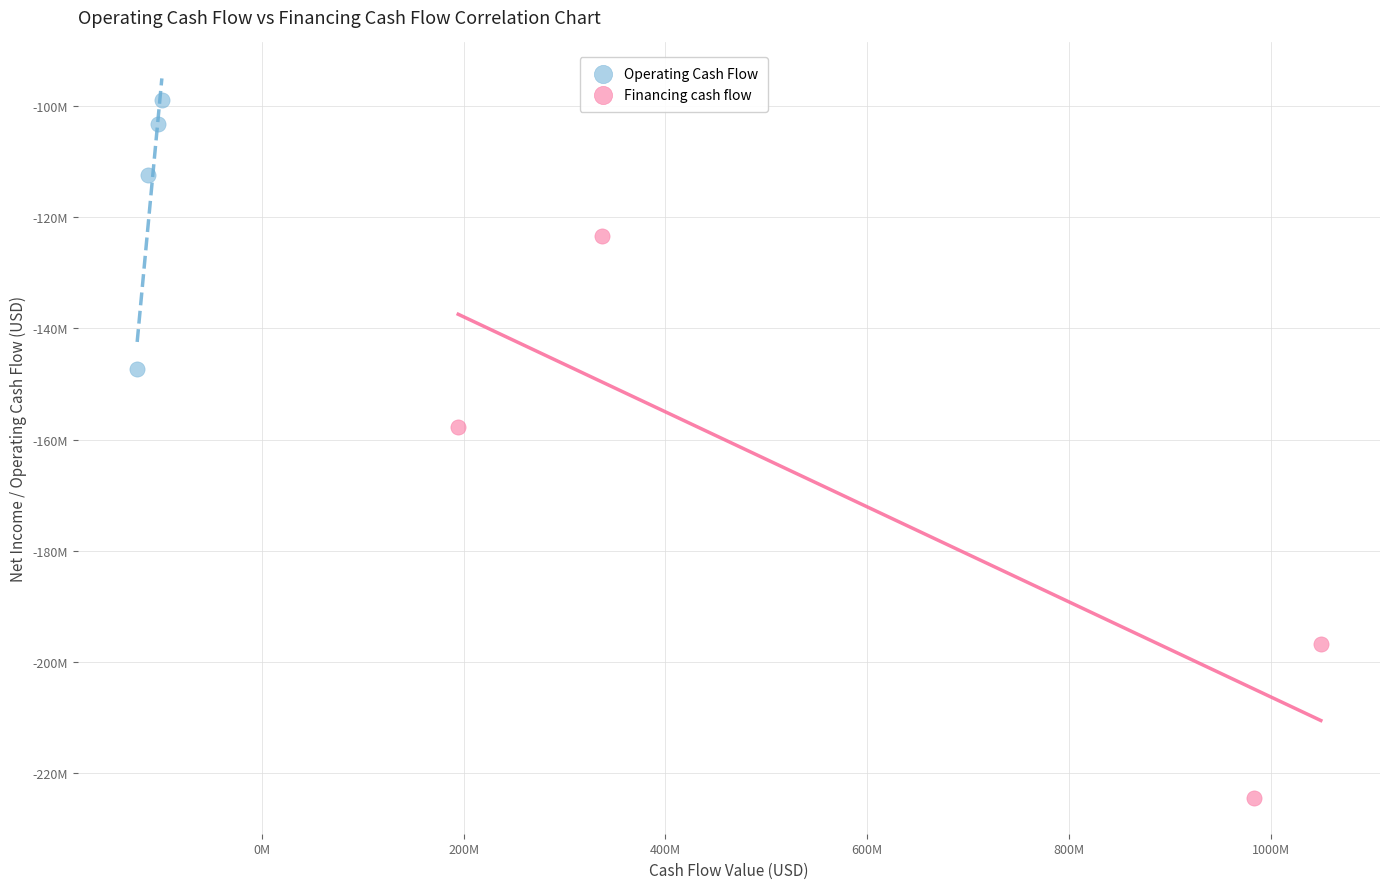

Which series has the widest spread of Y values?

Financing cash flow